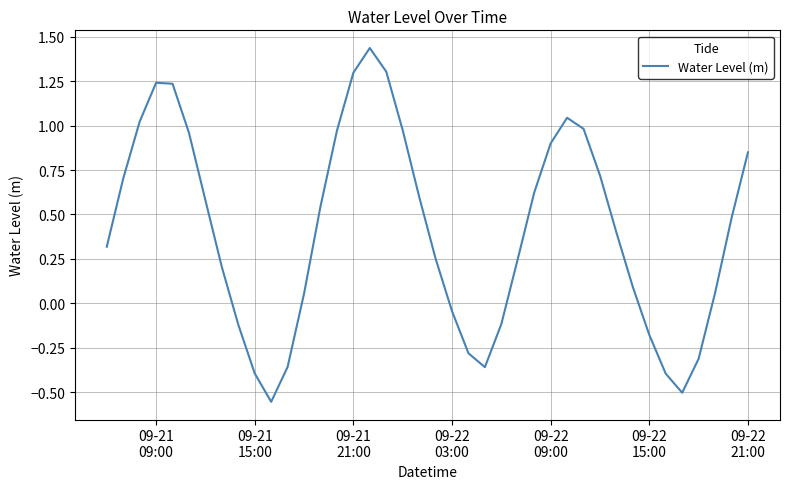

What is the difference between the maximum and minimum values?

2.0